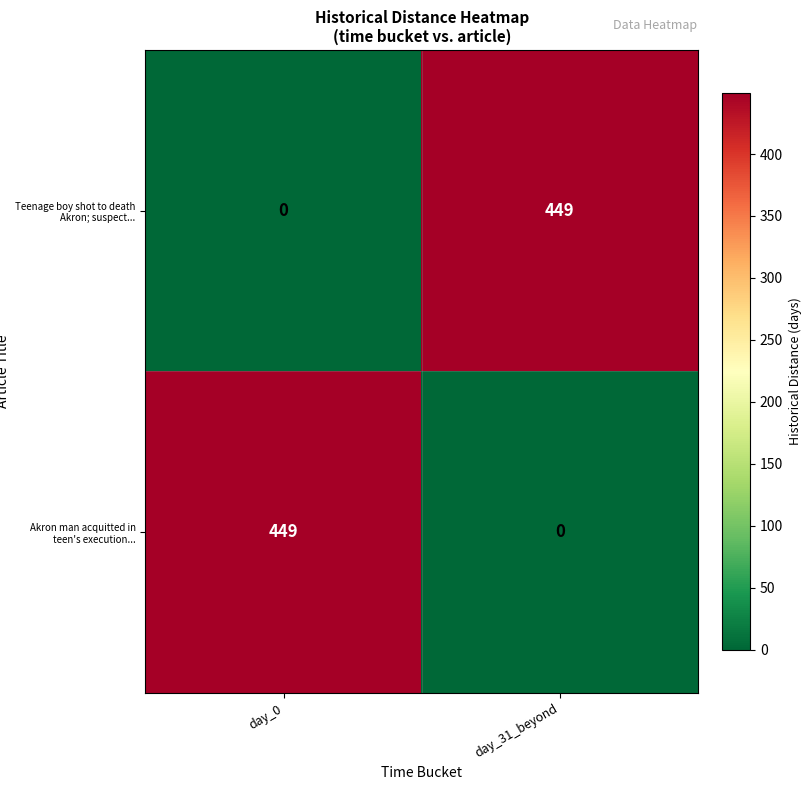

What is the difference between the highest and lowest values at day_0?

449